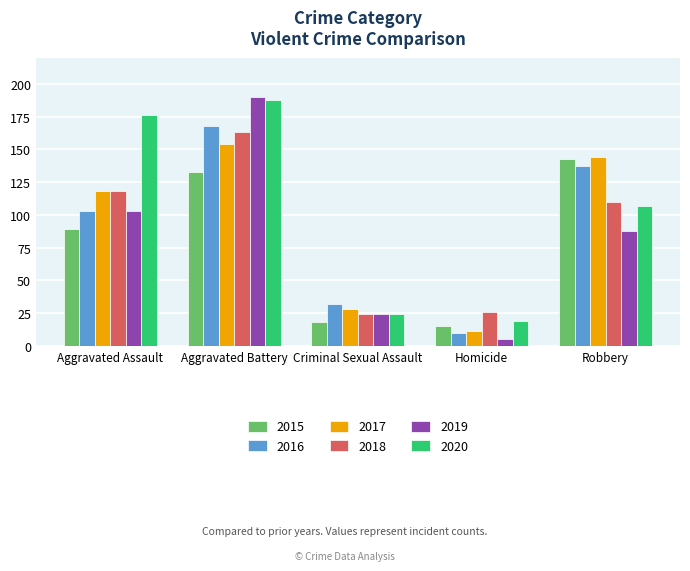

Are the bars horizontal?

No